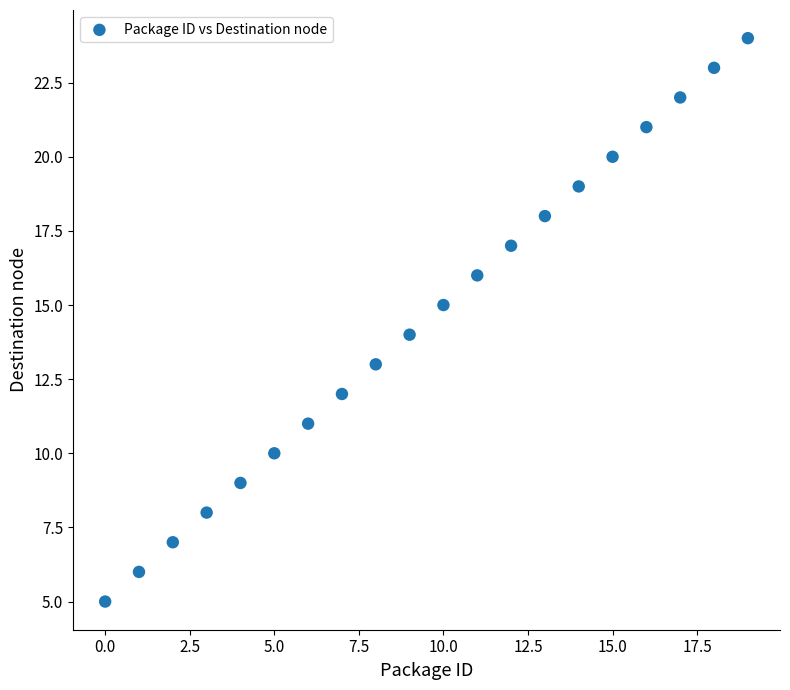

What is the range of Y values (max minus min)?

19